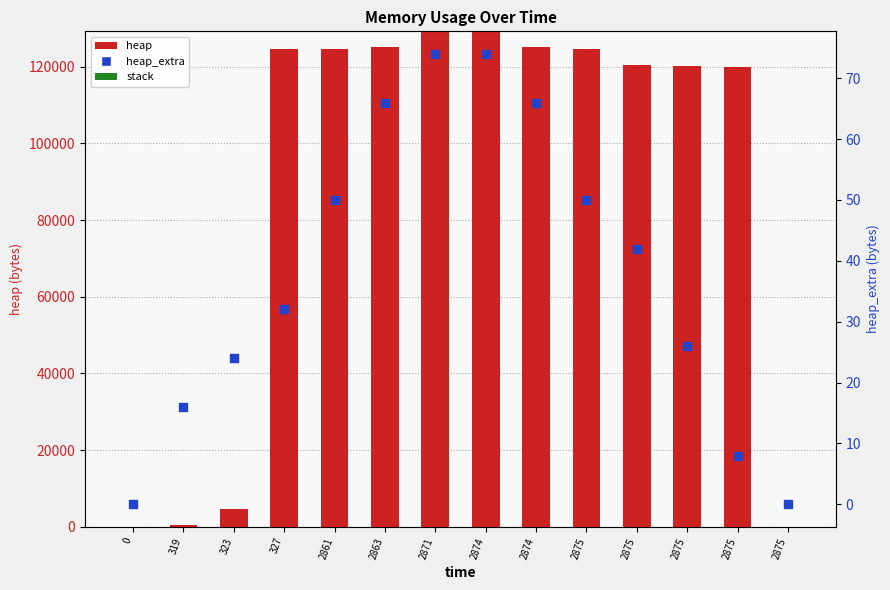

At which category is the sum across all series the highest?

2871